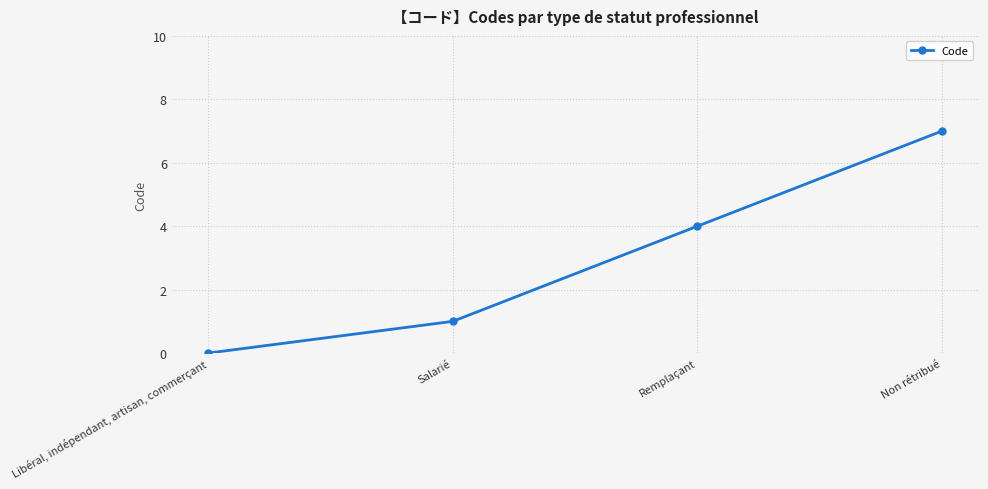

Count the number of data series in this chart.

1